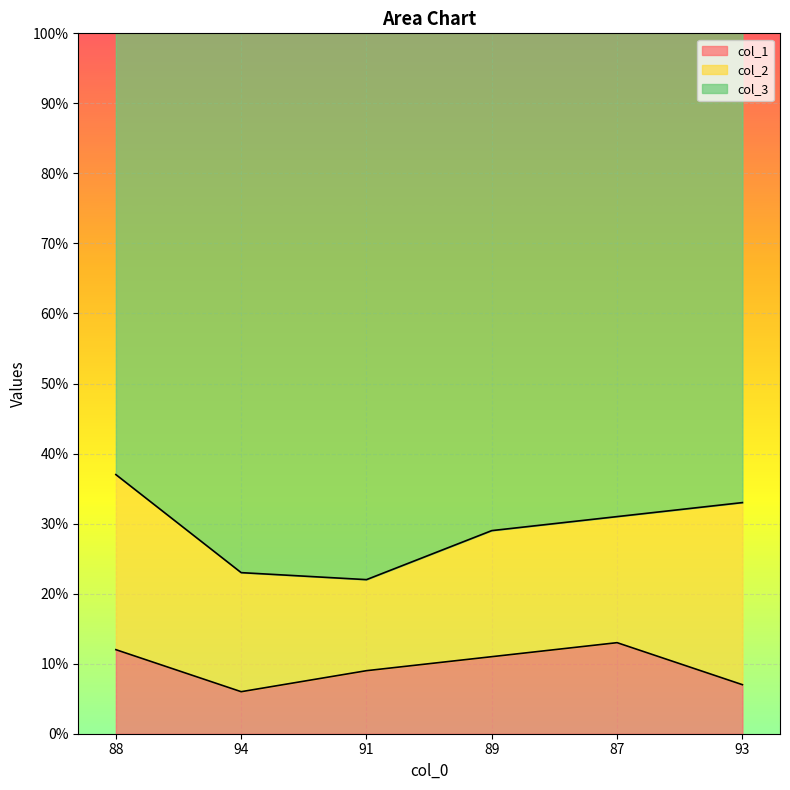

How many lines are shown in the chart?

3